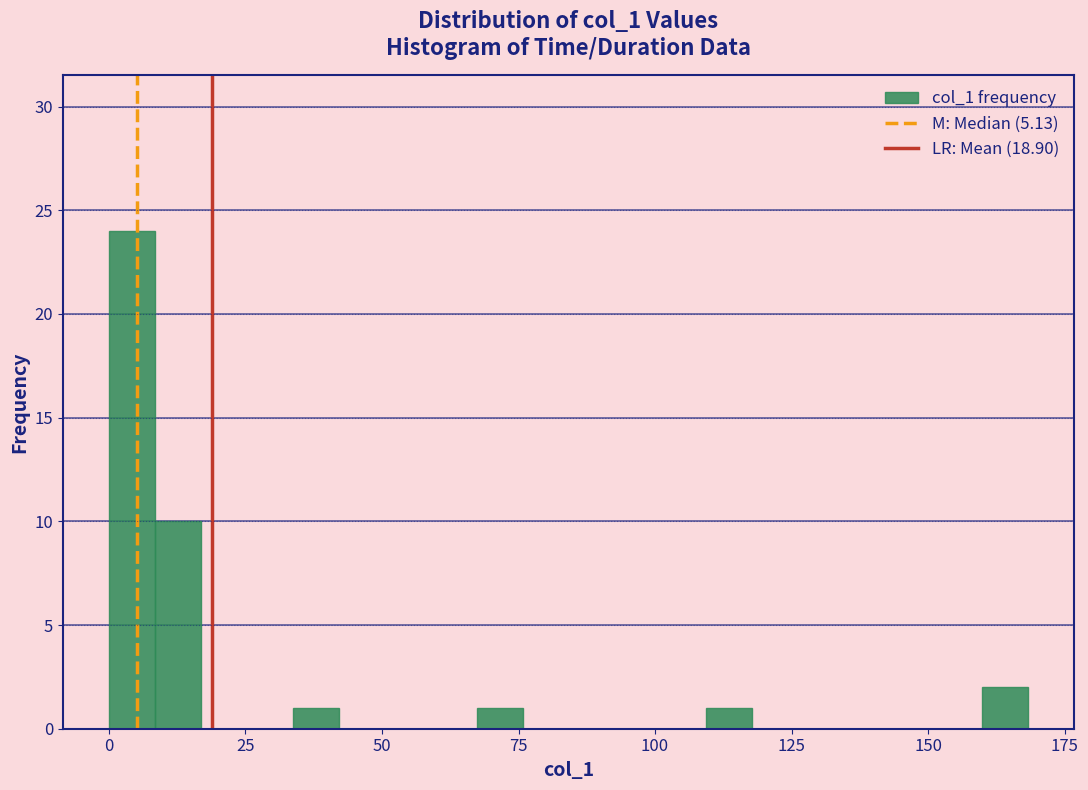

Around what value on the x-axis is the tallest bar? Give the approximate position of its centre, as read against the axis.

5